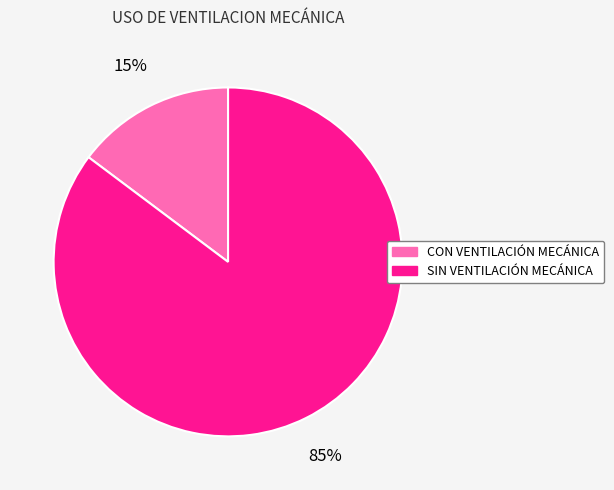

Which has a higher value, CON VENTILACIÓN MECÁNICA or SIN VENTILACIÓN MECÁNICA?

SIN VENTILACIÓN MECÁNICA